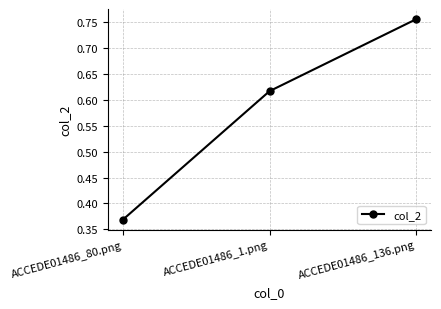

Where is the data nearest to the value 0?

ACCEDE01486_80.png